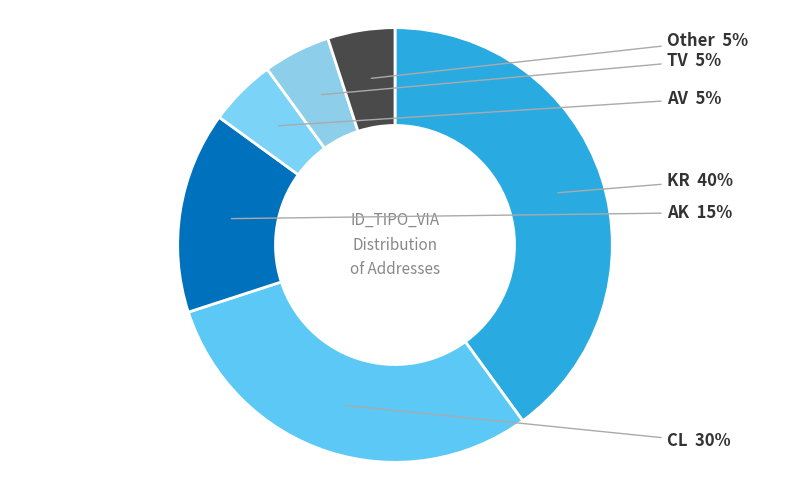

To the nearest percent, what is the average slice percentage?

17%